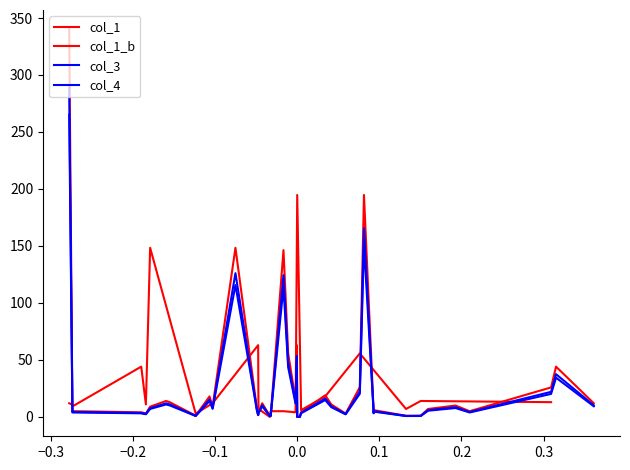

What is the difference between the col_1 values at 32 and 10?

25.0